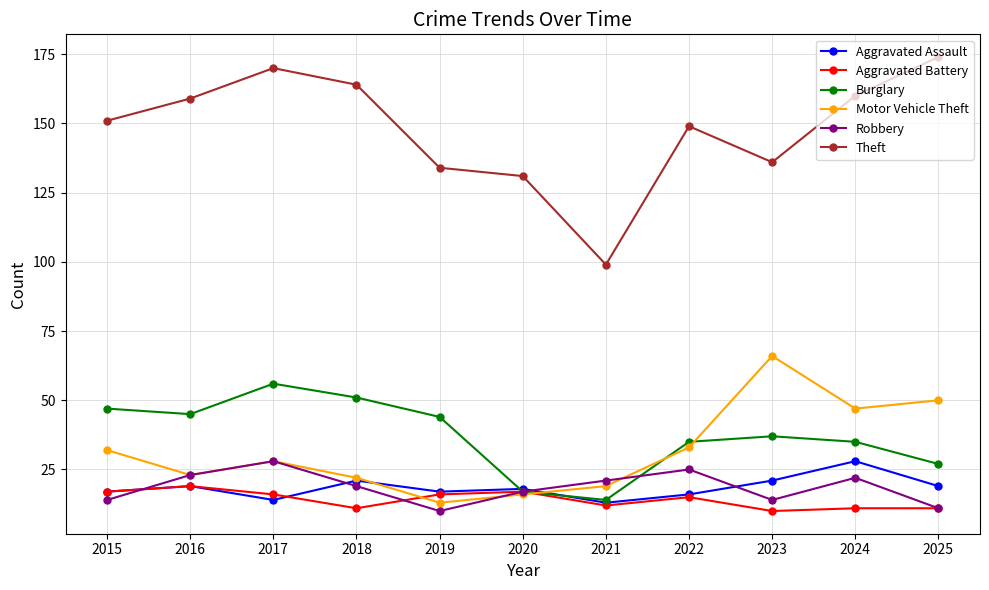

Which series has the widest spread of values?

Theft